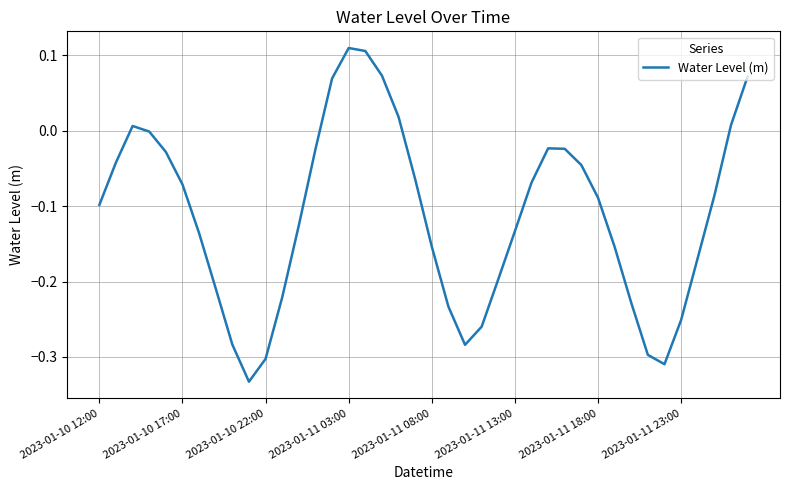

What is the difference between the maximum and minimum values?

0.4